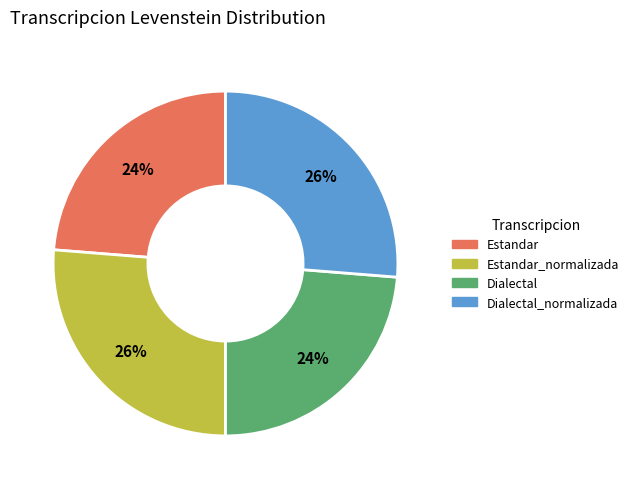

What is the ratio of the value at Estandar to the value at Dialectal?

1.0